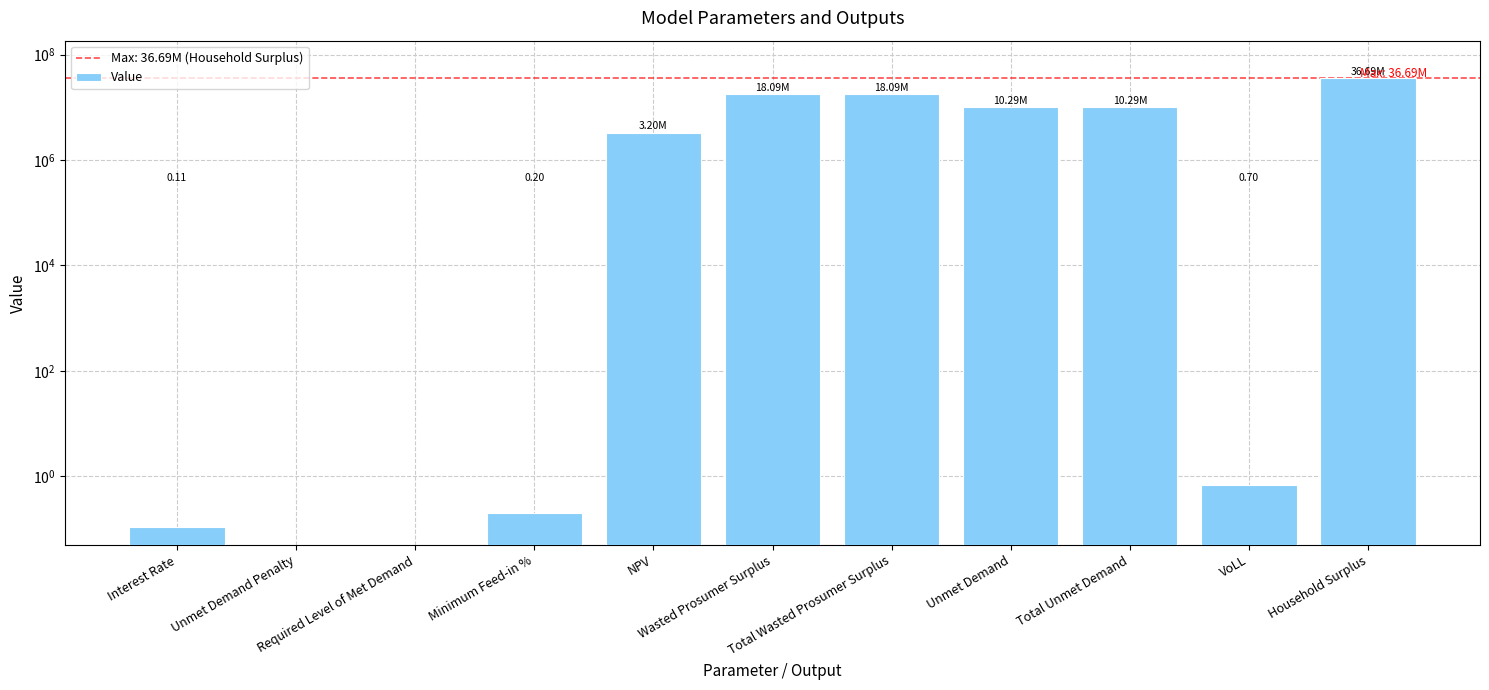

What is the difference between the maximum and second lowest values?

36685630.7